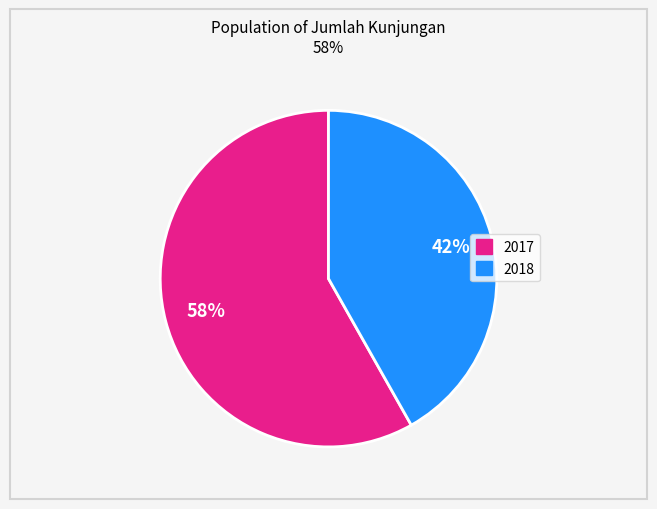

To the nearest percent, what is the average slice percentage?

50%